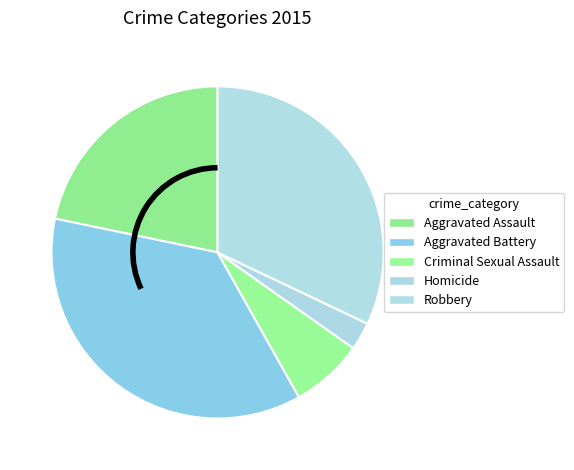

Is it true that Robbery is 32% of the pie?

True